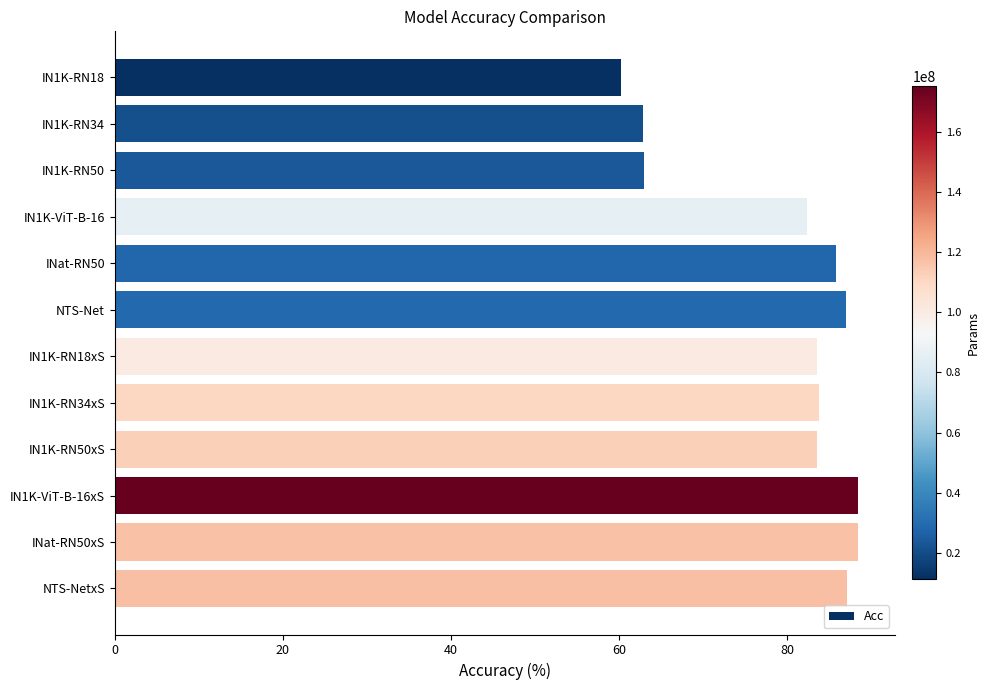

Which has a higher value, NTS-NetxS or IN1K-RN50xS?

NTS-NetxS